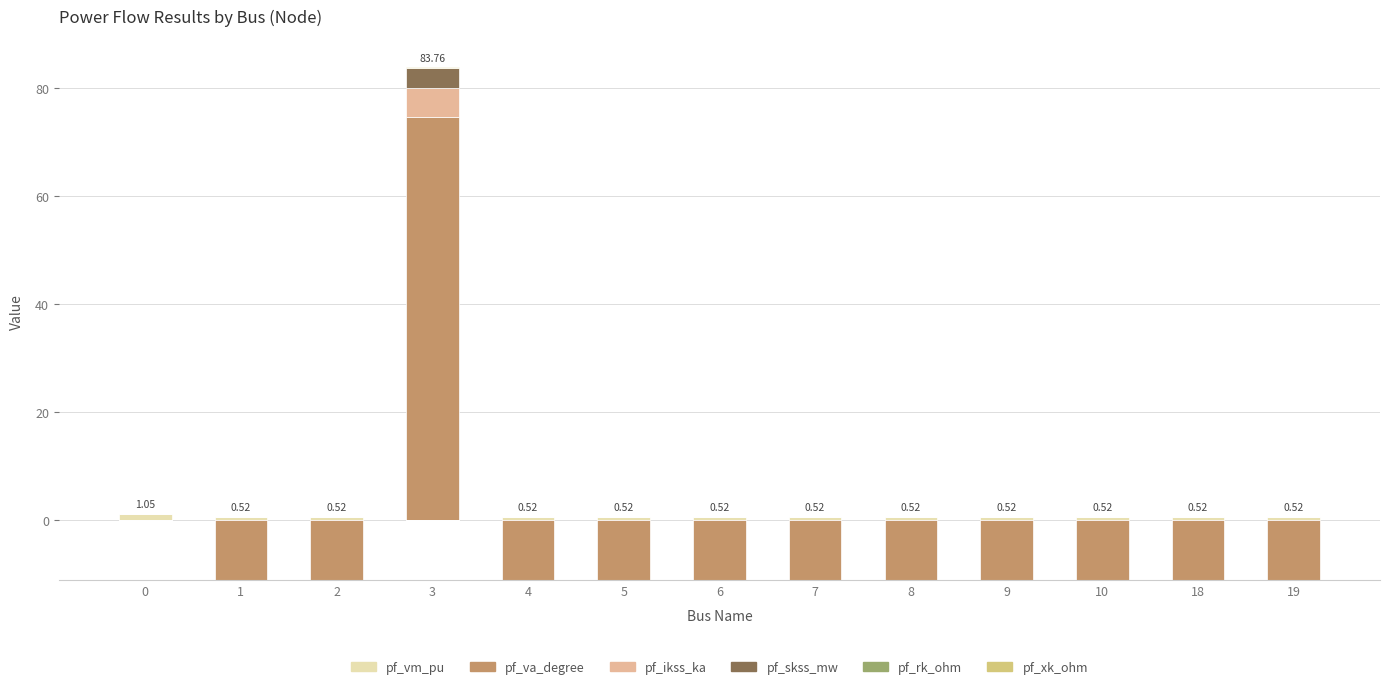

Between 6 and 7, which series saw the biggest shift?

pf_vm_pu